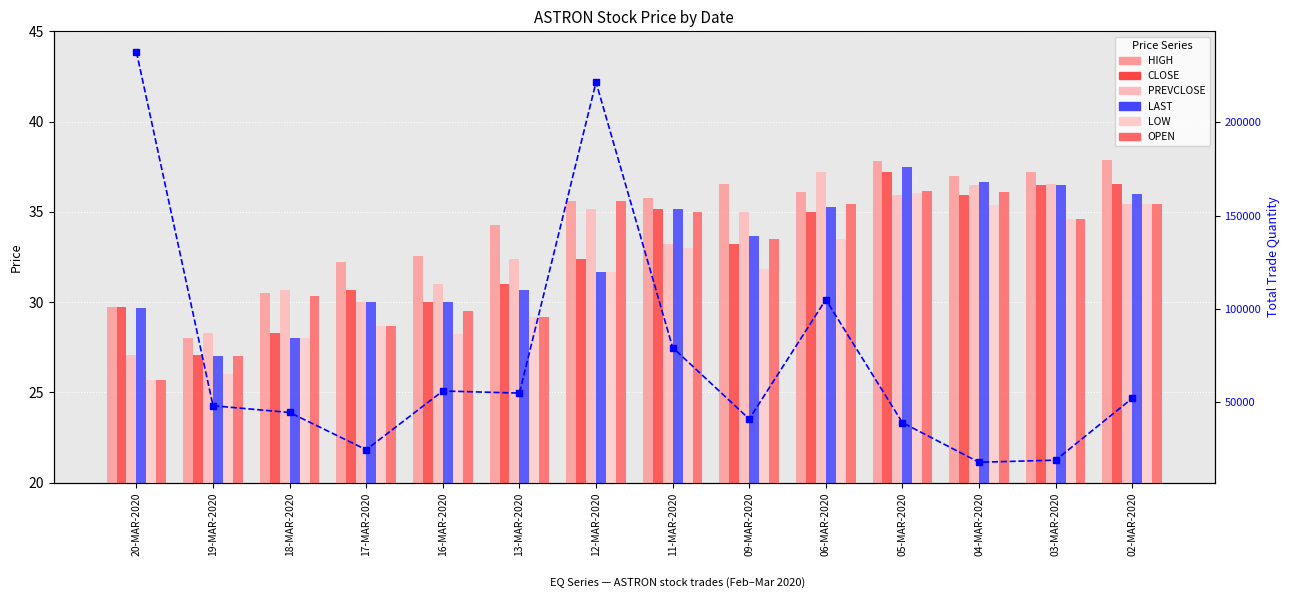

Which series has the largest total across all categories?

HIGH